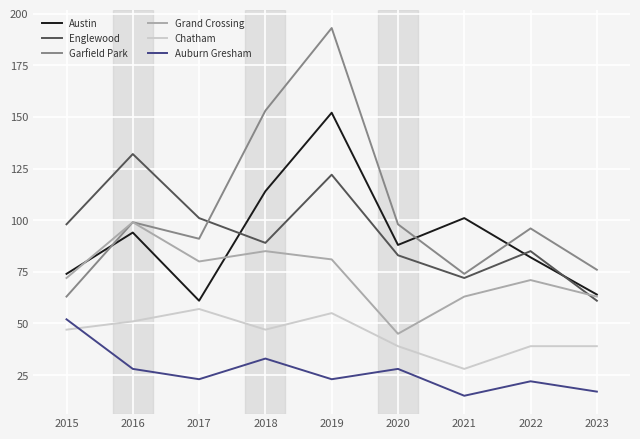

Which label corresponds to the largest value in the chart?

2019